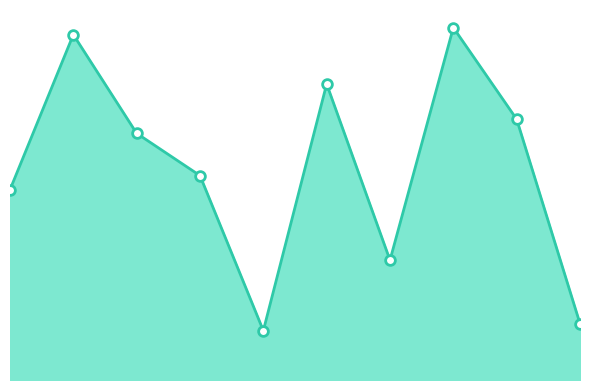

Rank the categories by value from lowest to highest.

4, 9, 6, 0, 3, 2, 8, 5, 1, 7